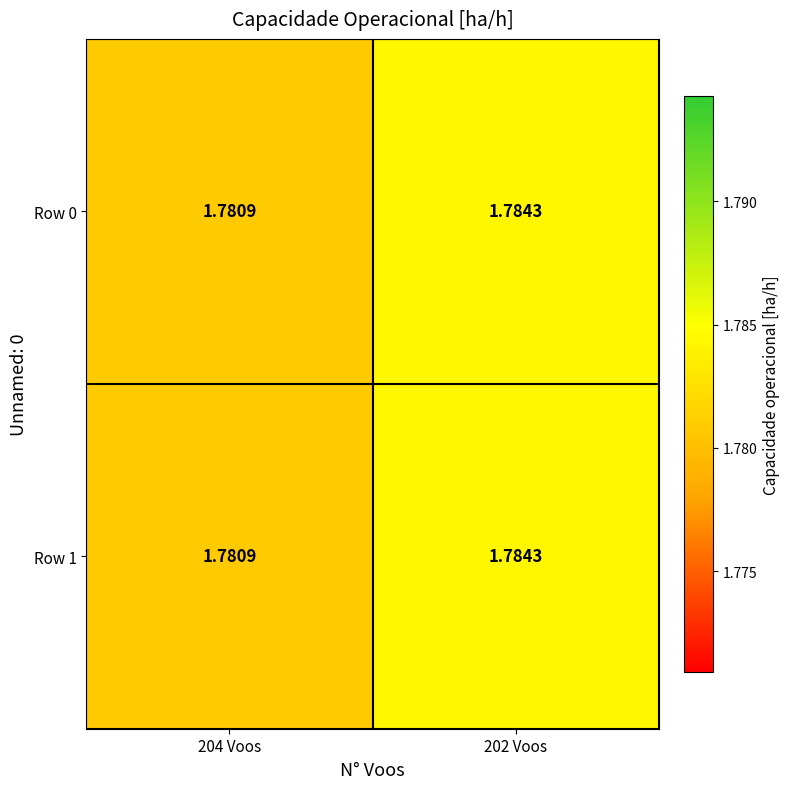

How many data points does each series have?

2